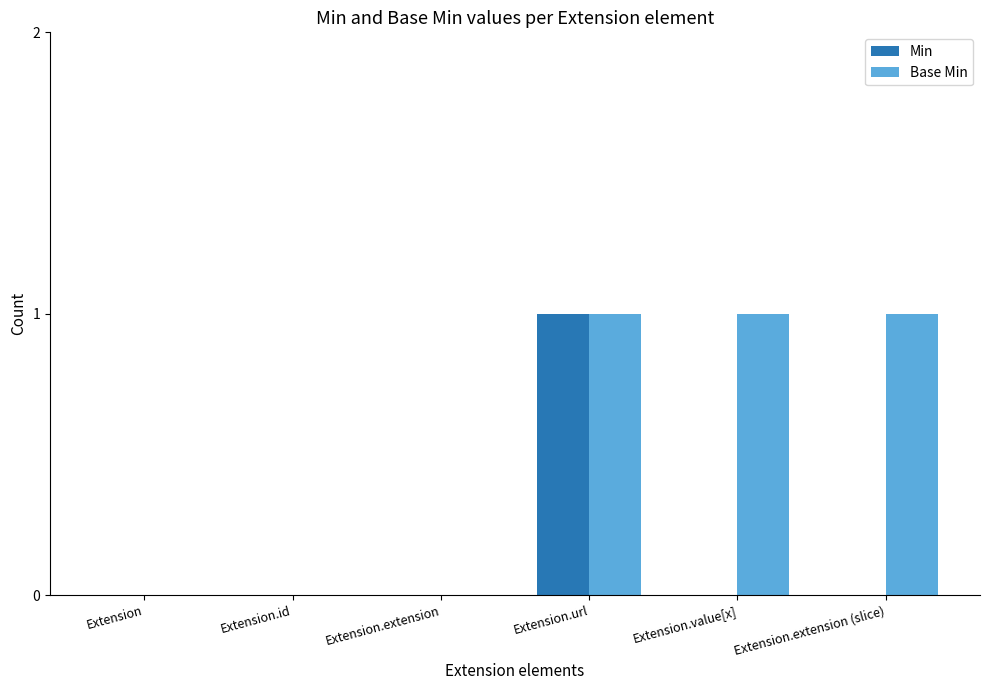

What is the sum of all Base Min values?

3